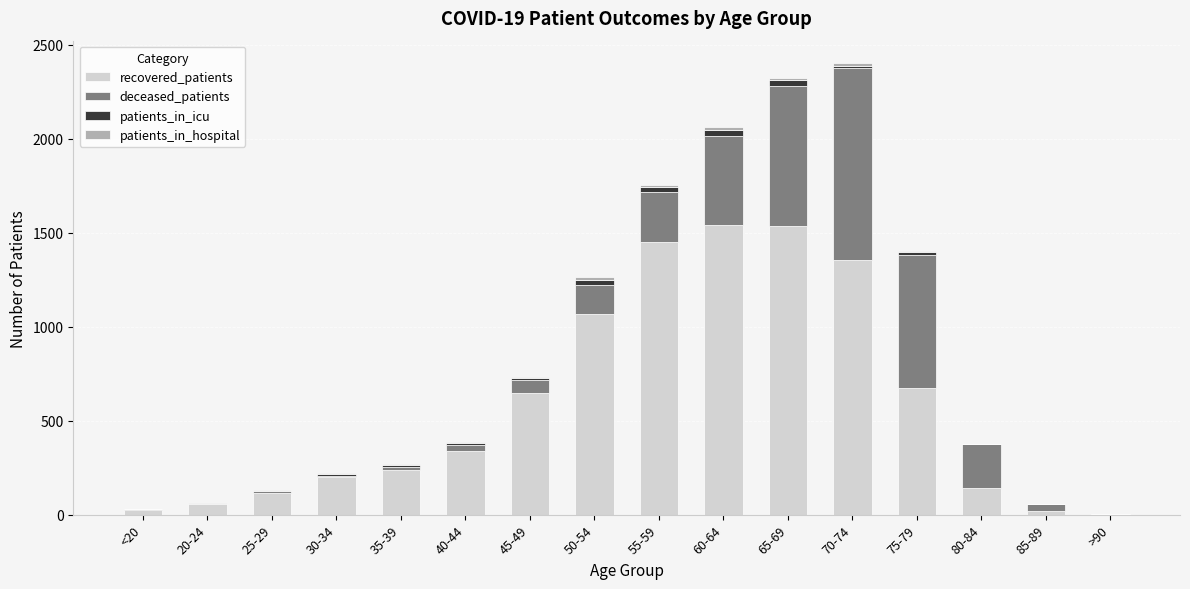

Are the bars horizontal?

No